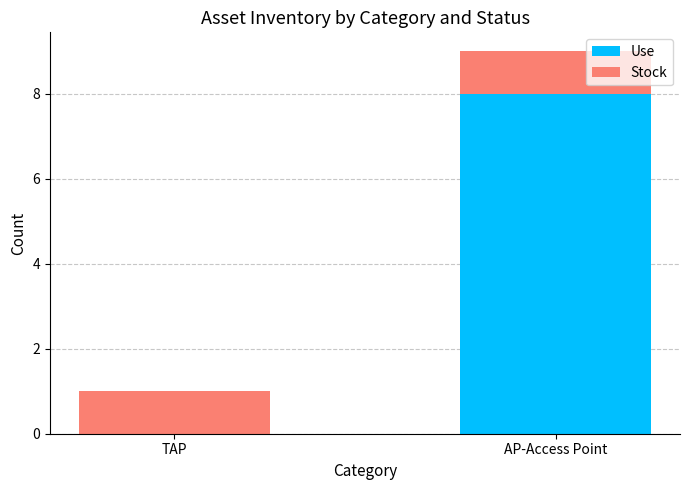

What is the sum of the Use values at AP-Access Point and TAP?

8